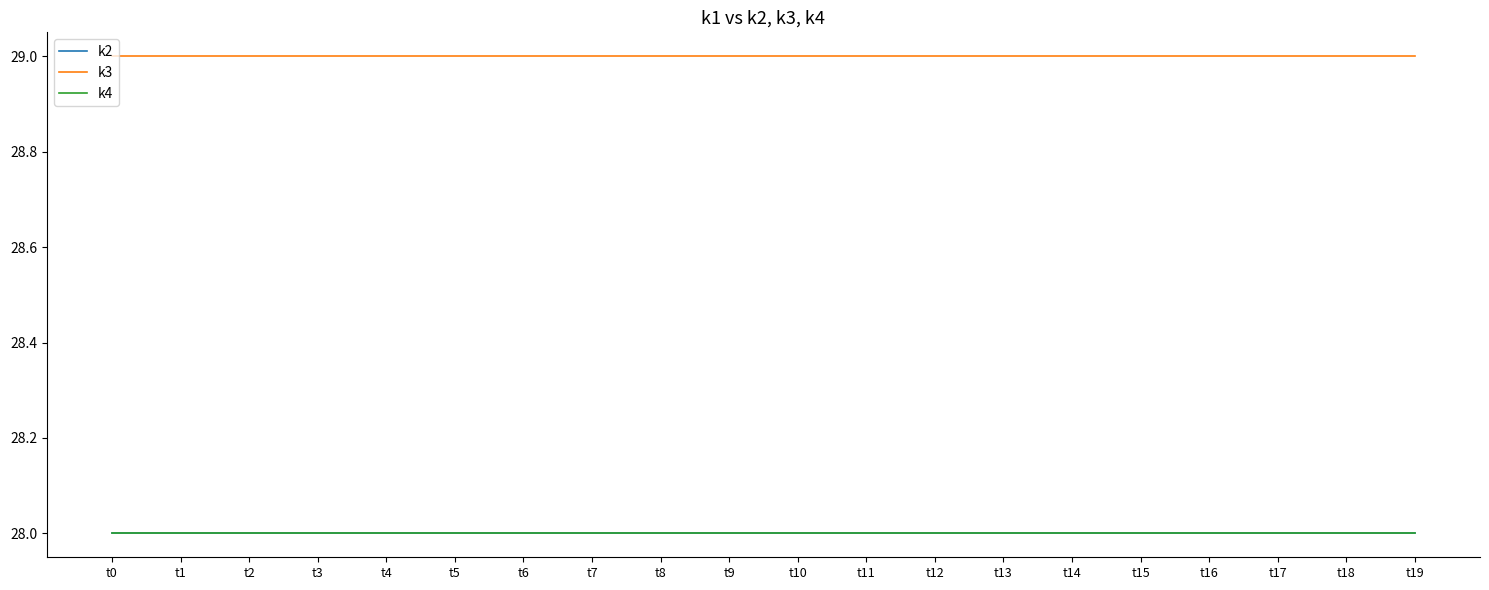

True or false: k4 has more than 0 interior local peaks.

False